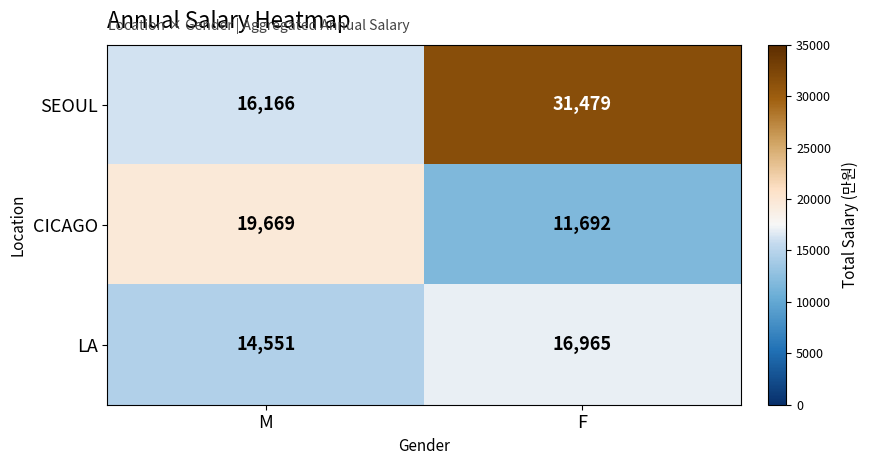

Reading left to right, transcribe all the data shown in this chart.

SEOUL: M=16166	F=31479
CICAGO: M=19669	F=11692
LA: M=14551	F=16965